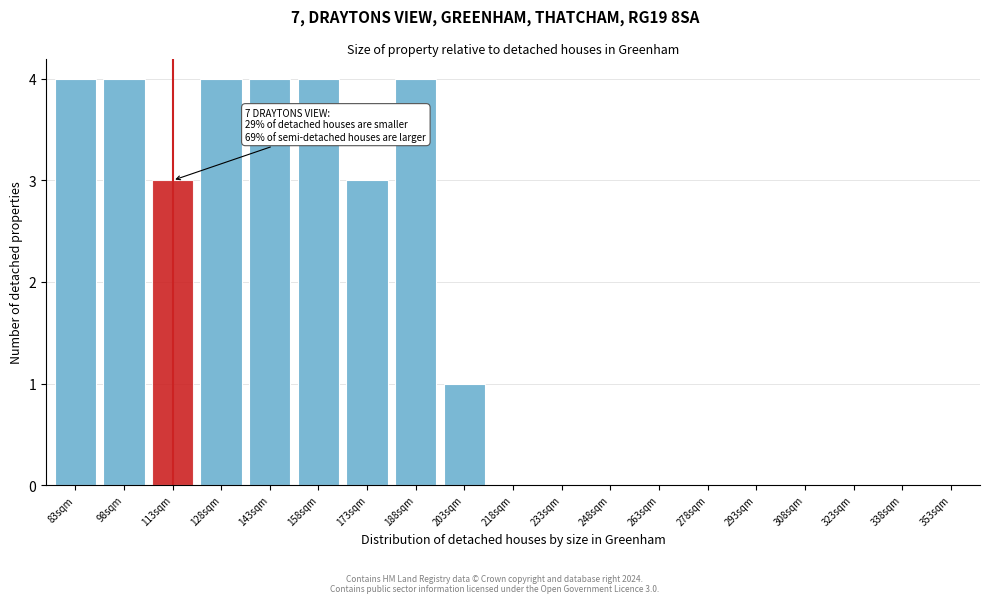

Reading left to right, list all the values displayed in this chart.

83sqm=4	98sqm=4	113sqm=3	128sqm=4	143sqm=4	158sqm=4	173sqm=3	188sqm=4	203sqm=1	218sqm=0	233sqm=0	248sqm=0	263sqm=0	278sqm=0	293sqm=0	308sqm=0	323sqm=0	338sqm=0	353sqm=0